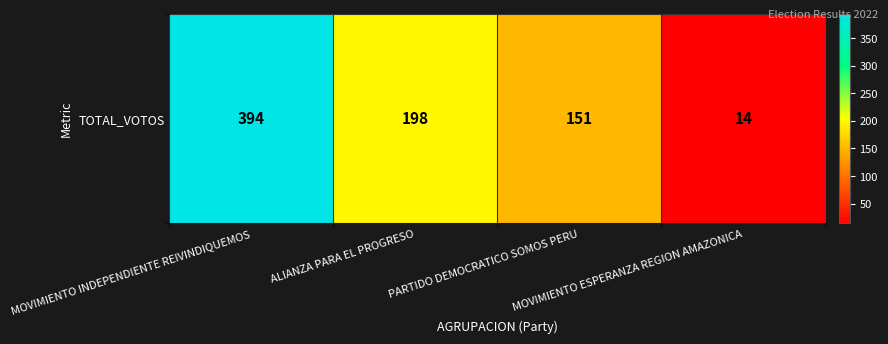

Which label corresponds to the smallest value in the chart?

MOVIMIENTO ESPERANZA REGION AMAZONICA